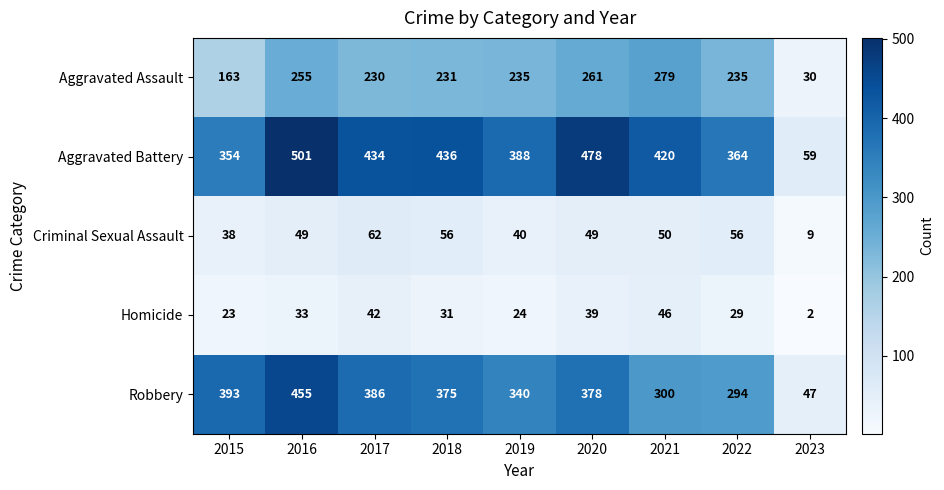

At which category does the chart reach its minimum across all series?

2023